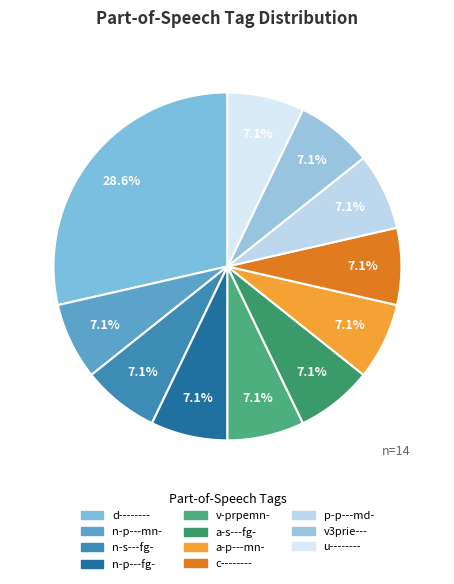

What is the change in value from d-------- to v3prie---?

-3